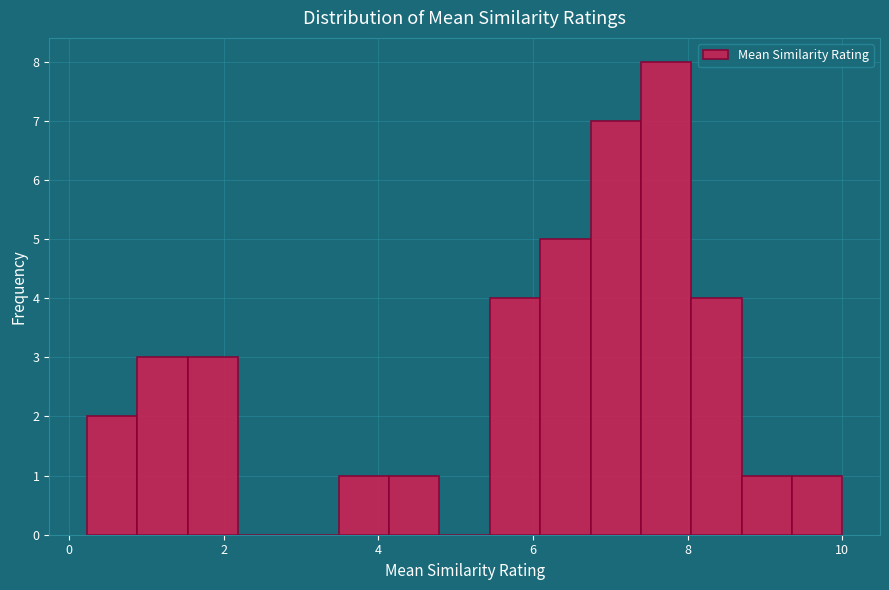

Read against the x-axis, roughly where is the centre of the tallest bar?

7.8